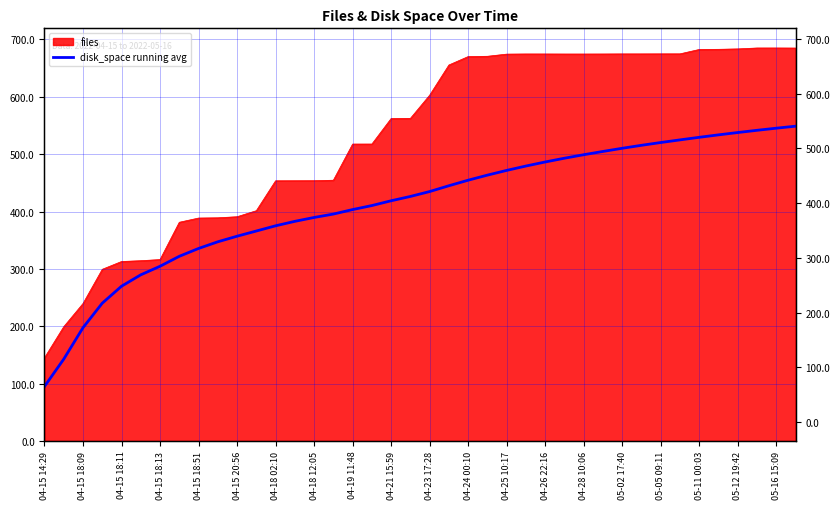

What is the minimum value shown in the chart?

95.0